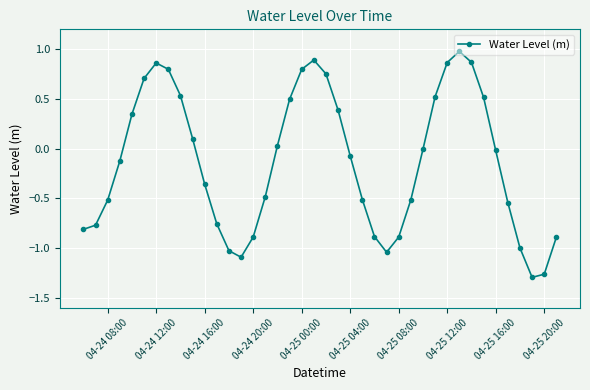

What is the difference between the maximum and minimum values?

2.3